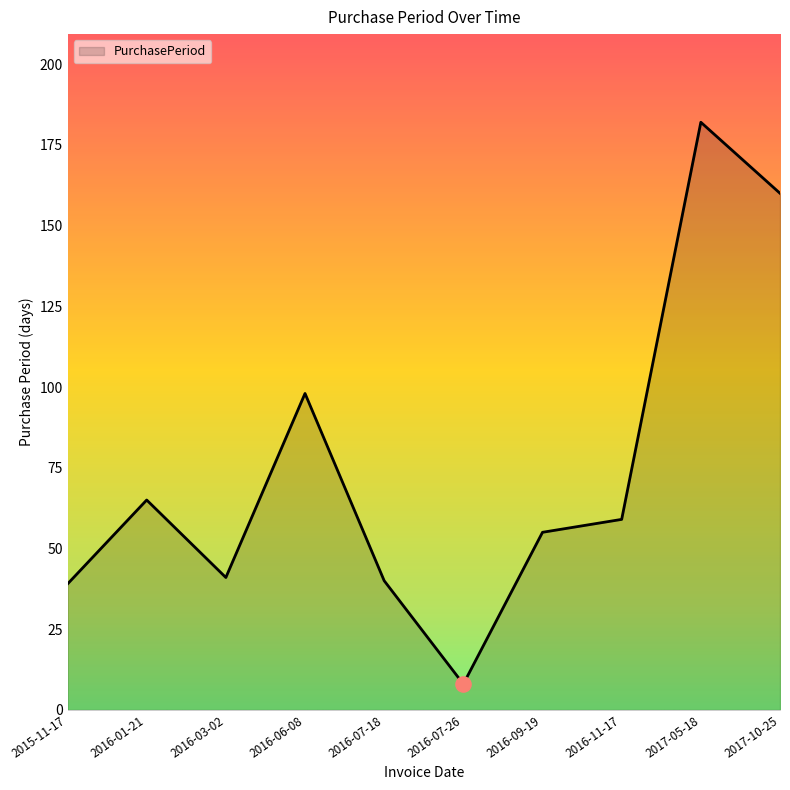

Which has a higher value, 2016-01-21 or 2016-07-26?

2016-01-21